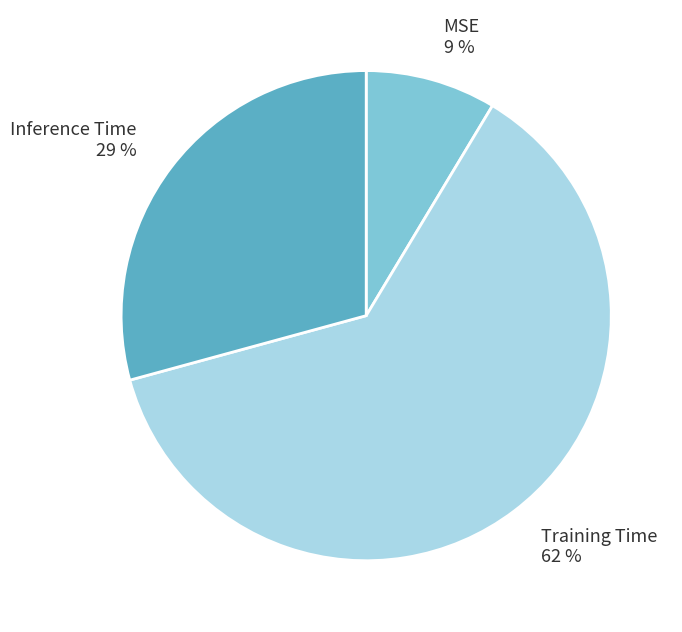

Does Inference Time represent more than half of the total?

No